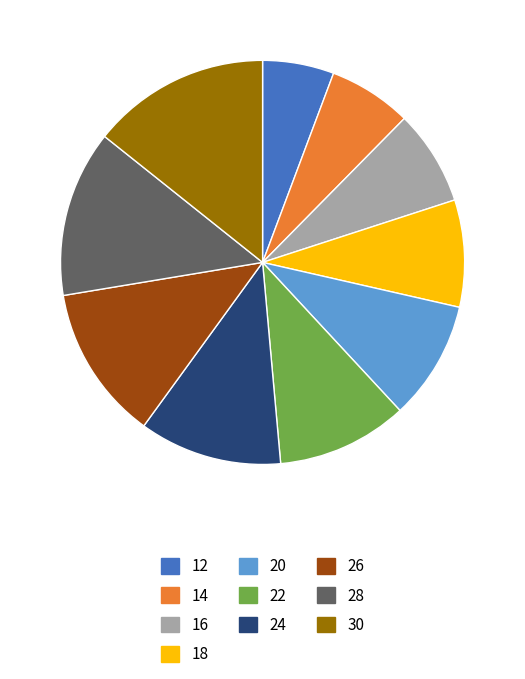

Between 24 and 30, which is larger?

30